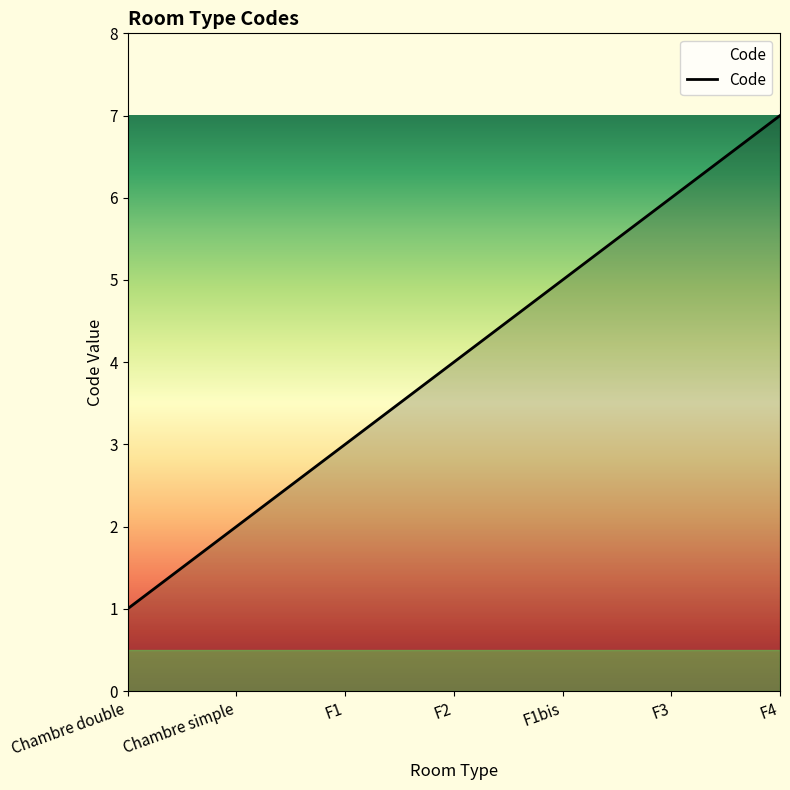

List the labels in order of value, largest first.

F4, F3, F1bis, F2, F1, Chambre simple, Chambre double